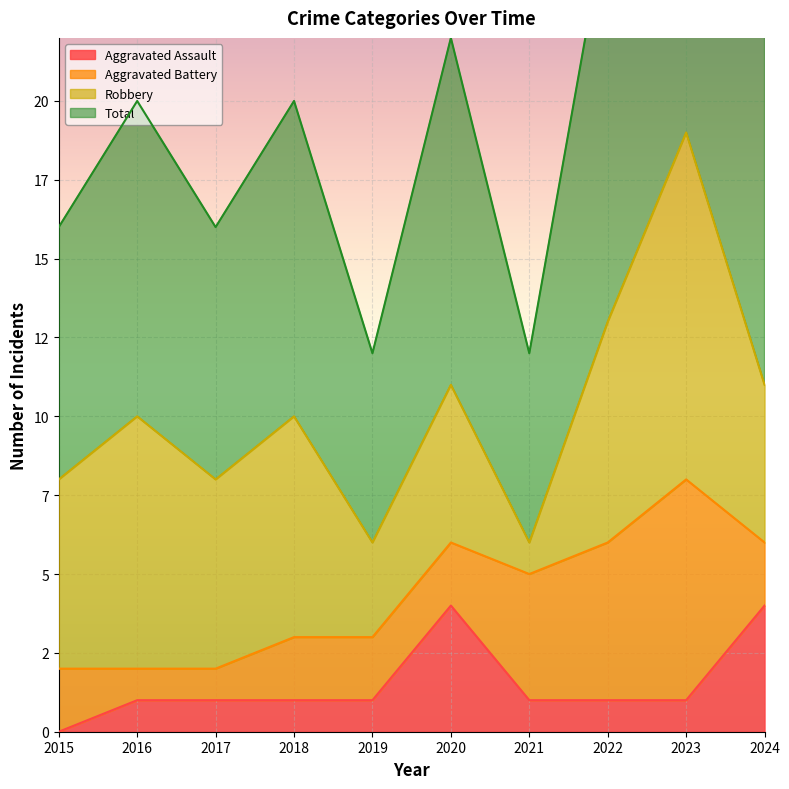

What is the maximum value shown in the chart?

38